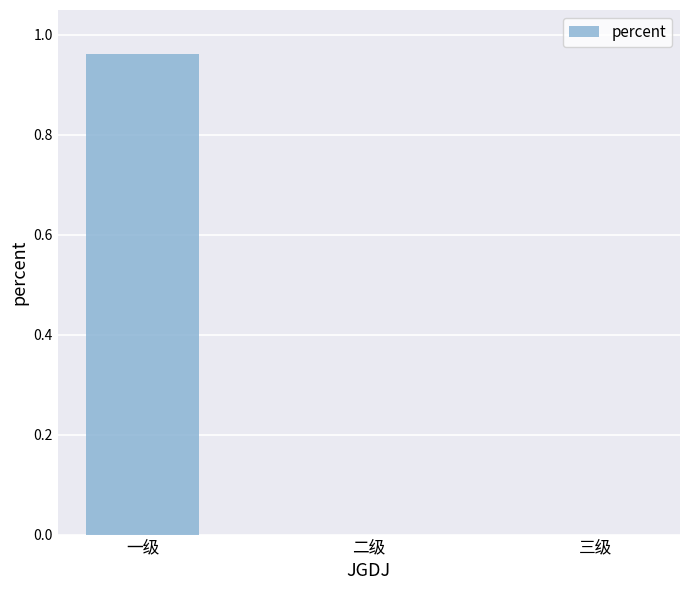

The chart shows a value of 0.0 at 三级. True or false?

True